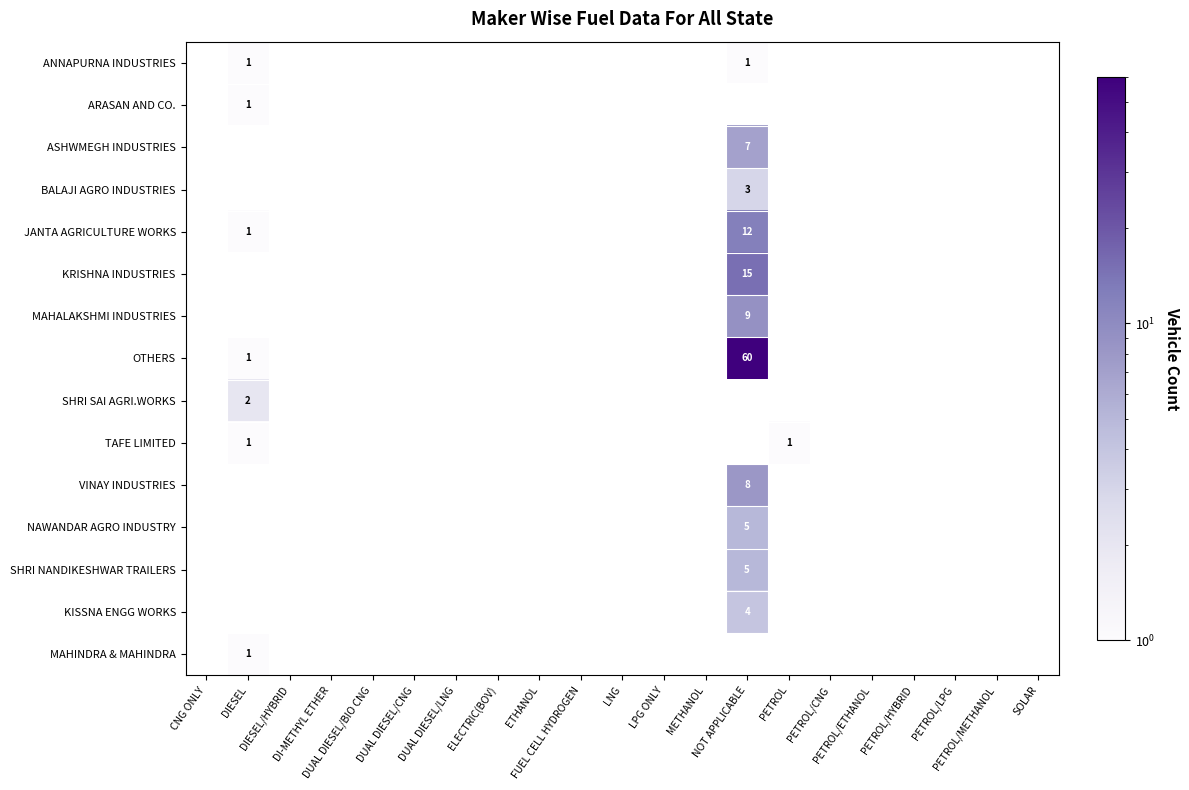

List the series in order of their peak value, highest first.

OTHERS, KRISHNA INDUSTRIES, JANTA AGRICULTURE WORKS, MAHALAKSHMI INDUSTRIES, VINAY INDUSTRIES, ASHWMEGH INDUSTRIES, NAWANDAR AGRO INDUSTRY, SHRI NANDIKESHWAR TRAILERS, KISSNA ENGG WORKS, BALAJI AGRO INDUSTRIES, SHRI SAI AGRI.WORKS, ANNAPURNA INDUSTRIES, ARASAN AND CO., TAFE LIMITED, MAHINDRA & MAHINDRA